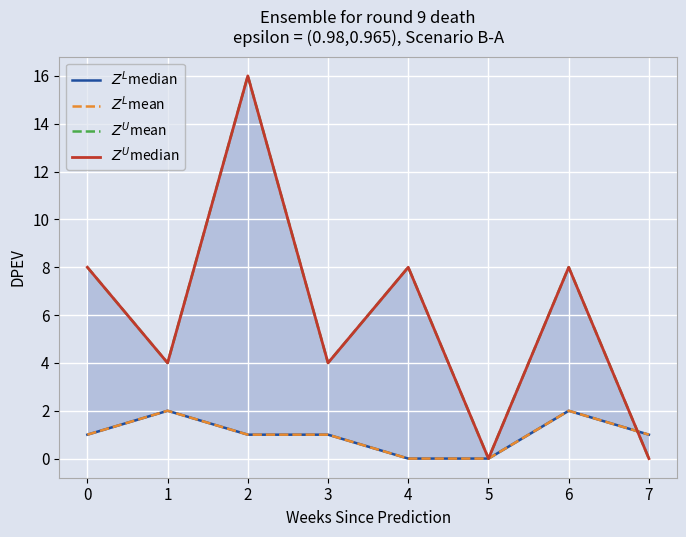

How many values in the $Z^U$median series exceed 8?

1